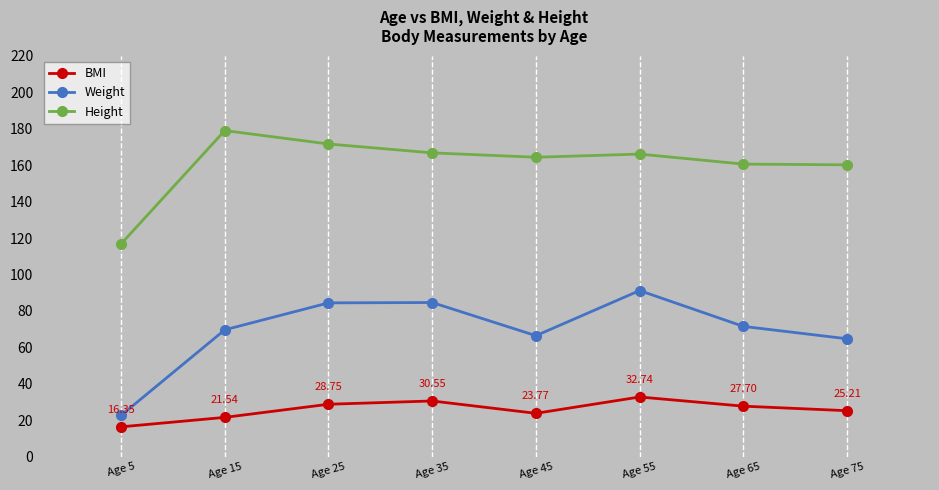

What is the difference between the maximum and second lowest values in the Weight series?

26.5